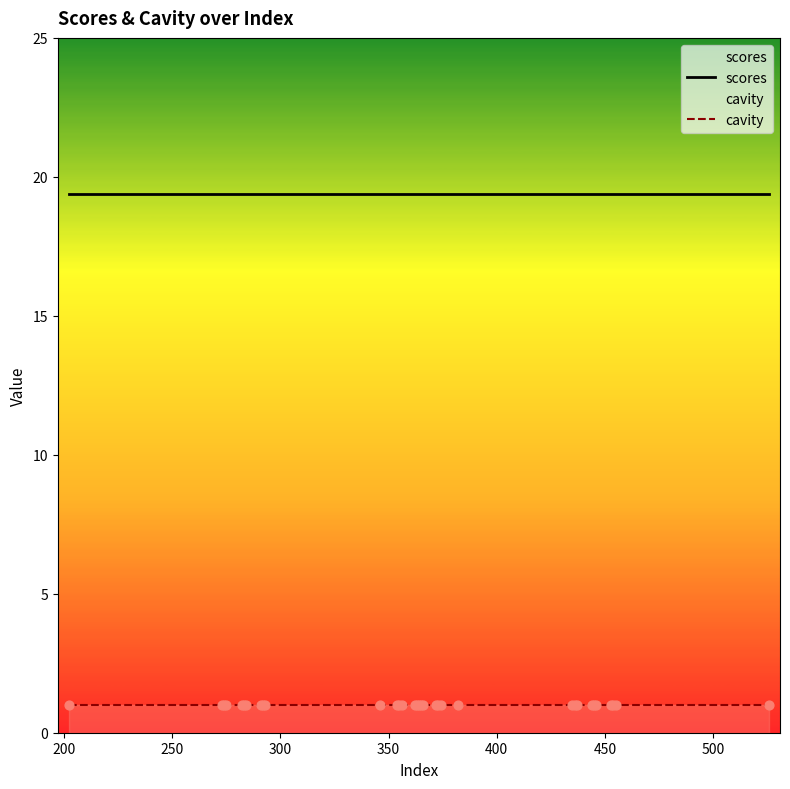

Which series contains the highest Y value?

scores